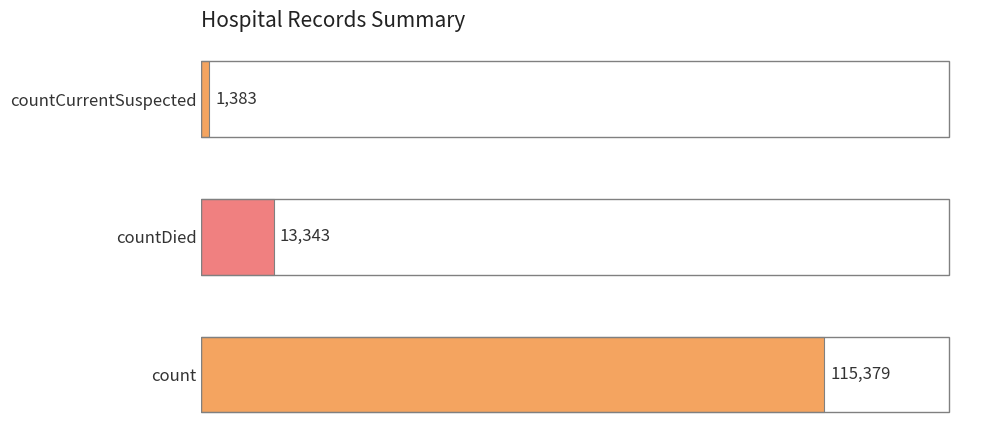

Is it true that the value at countDied is 13343?

True